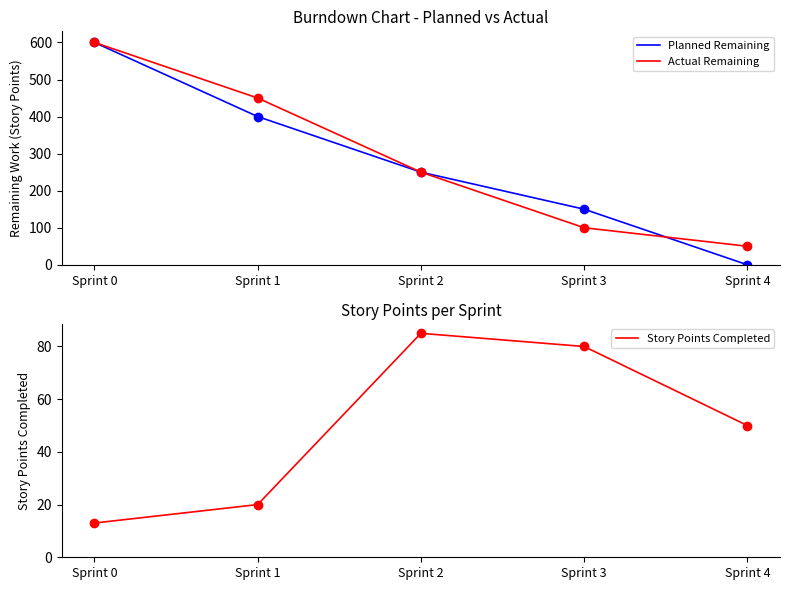

Count the number of categories in the chart.

5